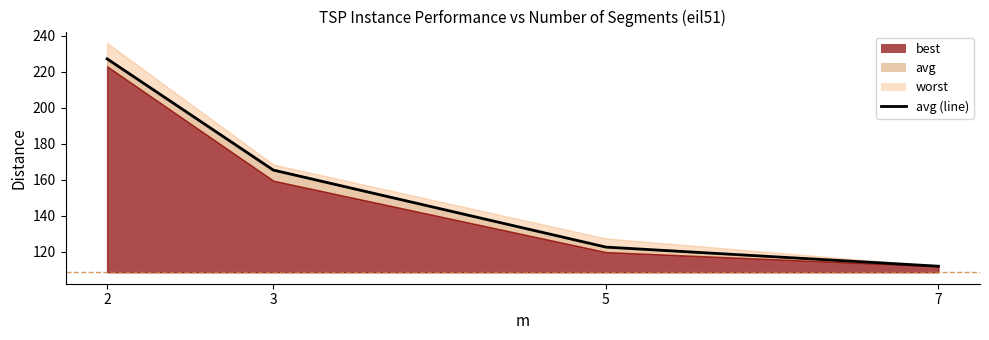

List the labels in order of value, smallest first.

7, 5, 3, 2